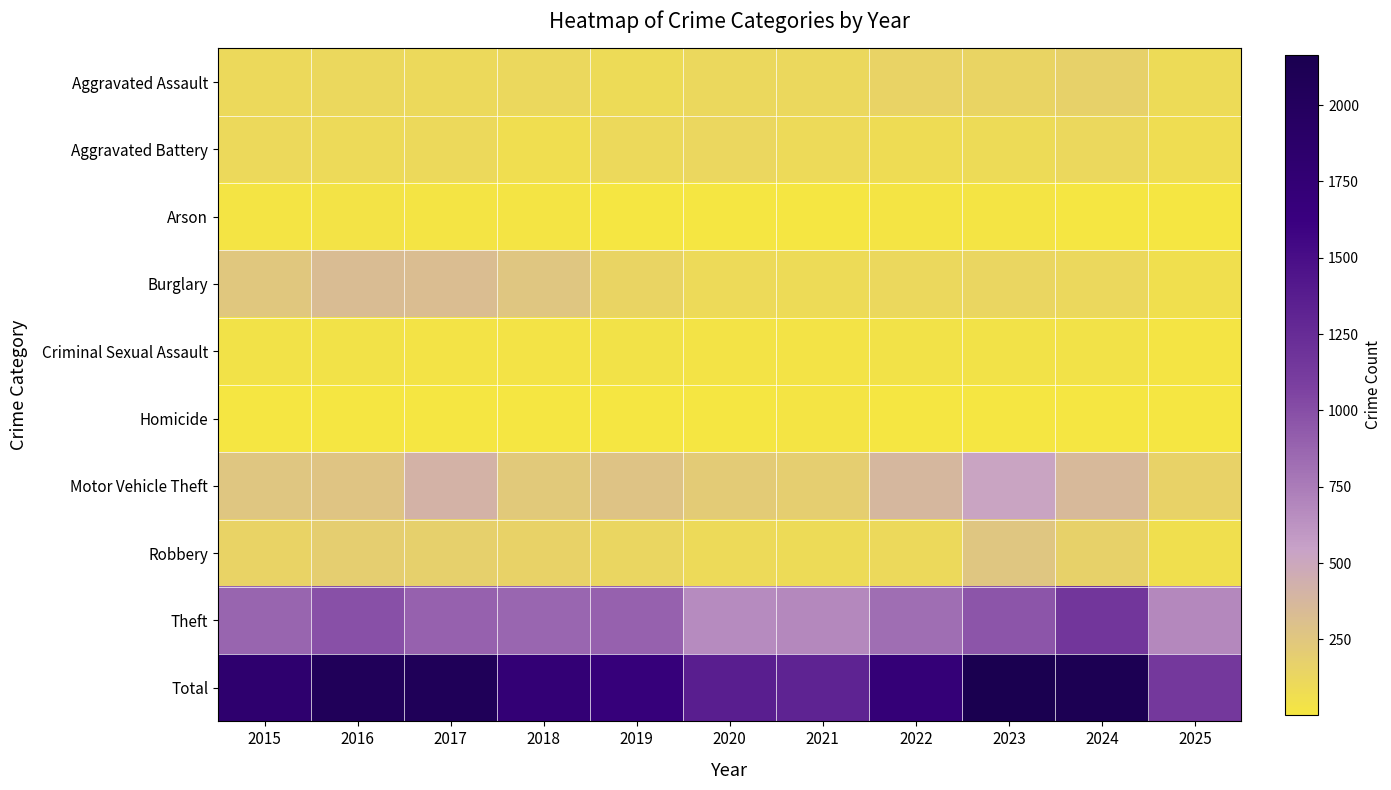

At which category is the sum across all series the highest?

2023